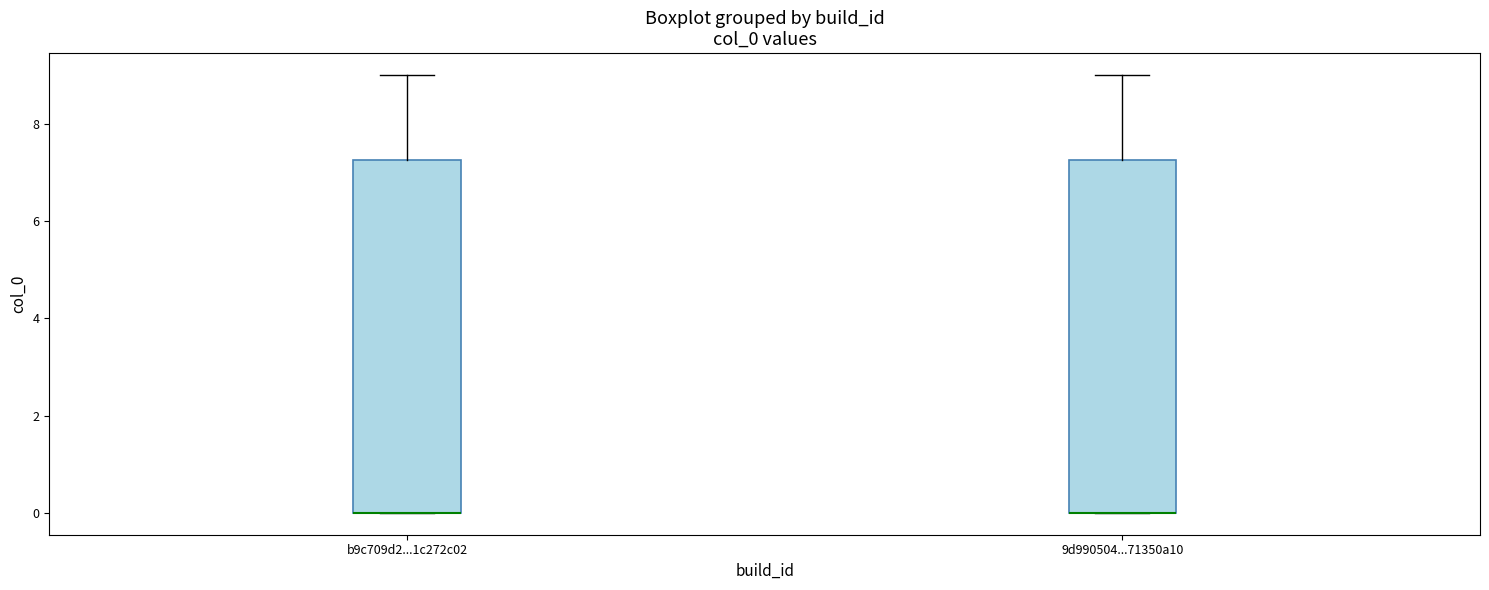

Where is the upper edge of the box for b9c709d2...1c272c02 on the y-axis? The values are not printed on the chart, so give them approximately, as read against the axis.

7.2